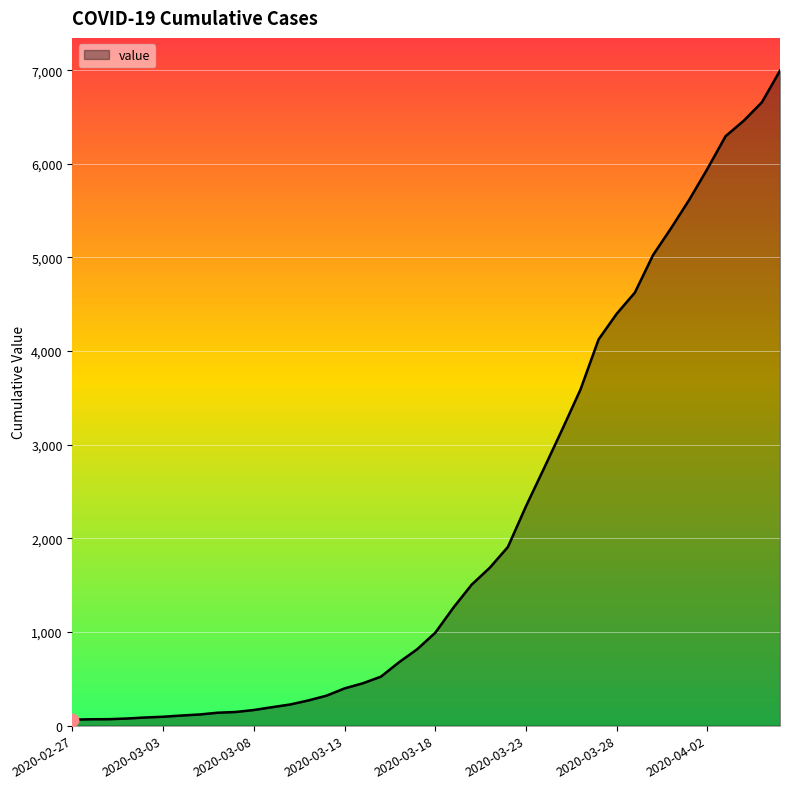

What is the maximum value shown in the chart?

6995